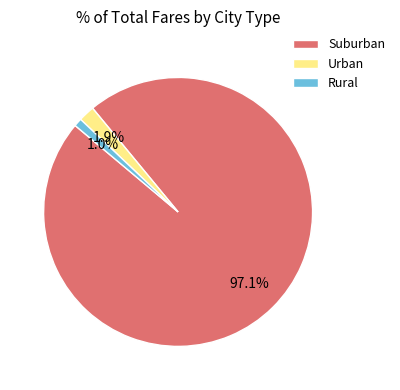

Which category has the biggest portion of the pie?

Suburban